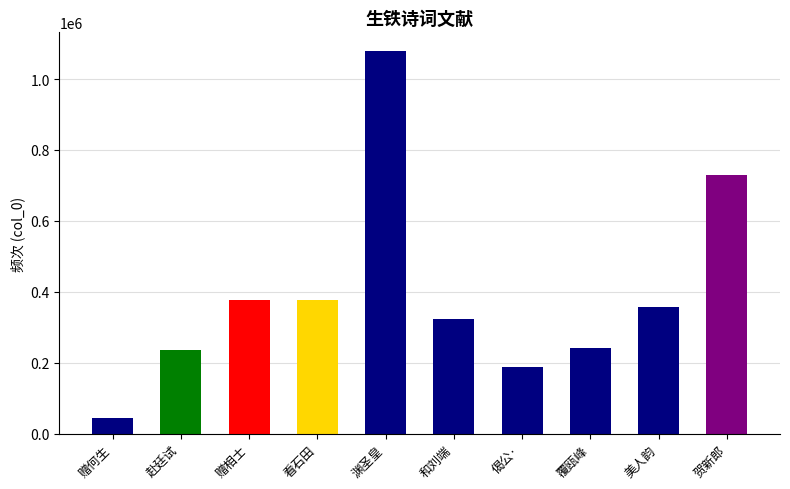

Reading left to right, transcribe all the data shown in this chart.

42916	236114	378105	376993	1077771	324436	188493	242435	357209	728589